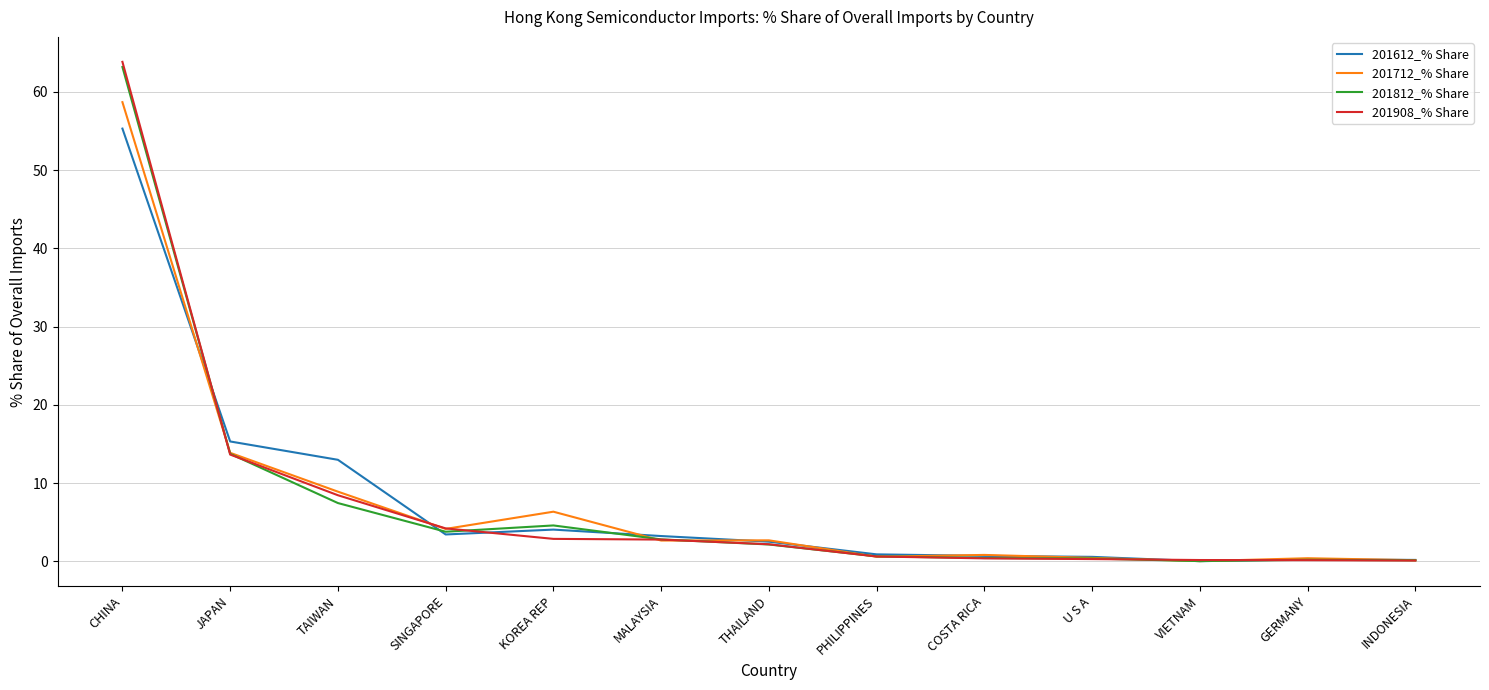

What is the sum of all 201712_% Share values?

99.7